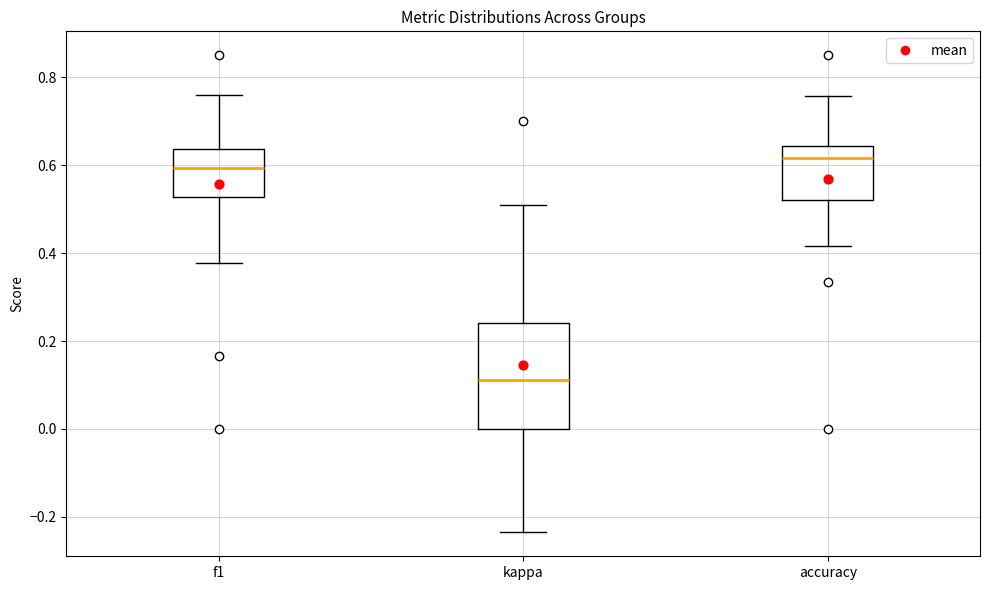

Which box's median line is the lowest?

kappa